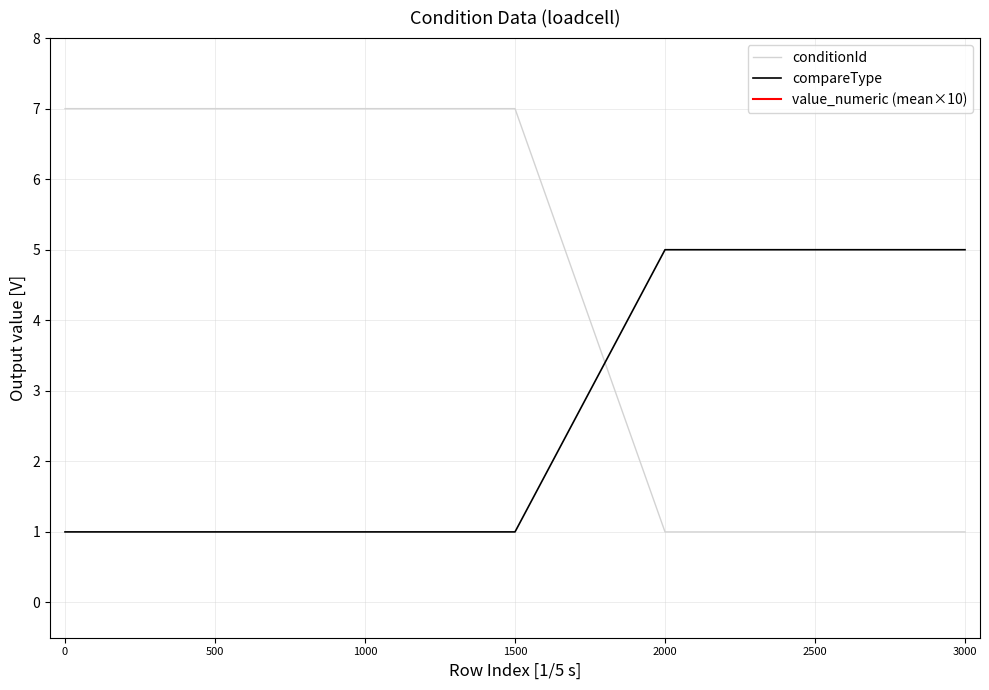

Where do conditionId and compareType first cross each other?

1500 and 2000